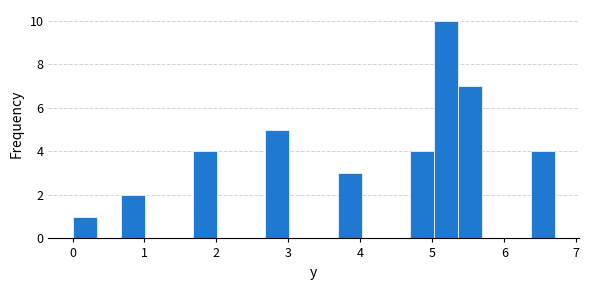

Around what value on the x-axis is the tallest bar? Give the approximate position of its centre, as read against the axis.

5.2